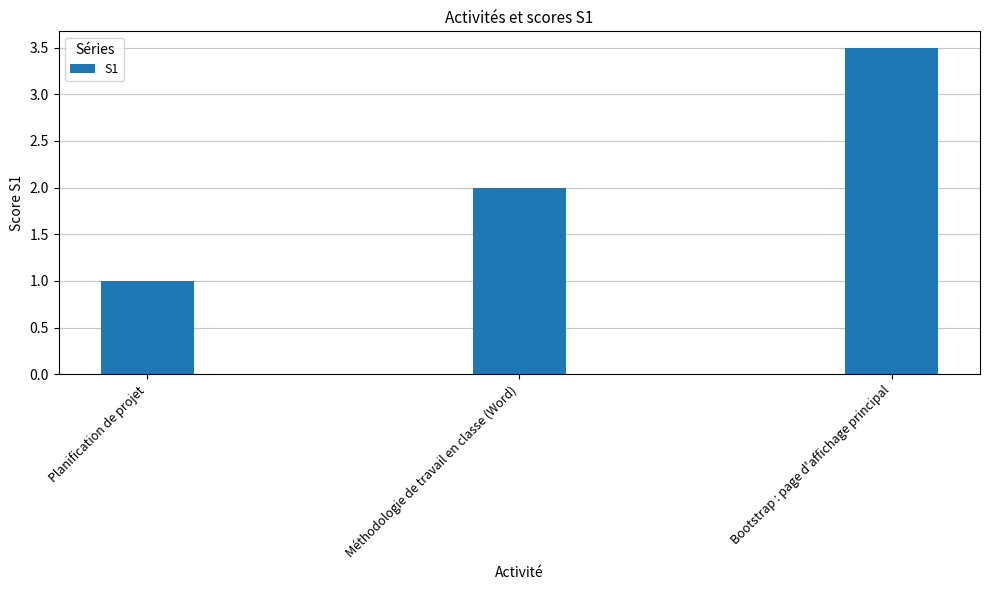

What is the average value?

2.2